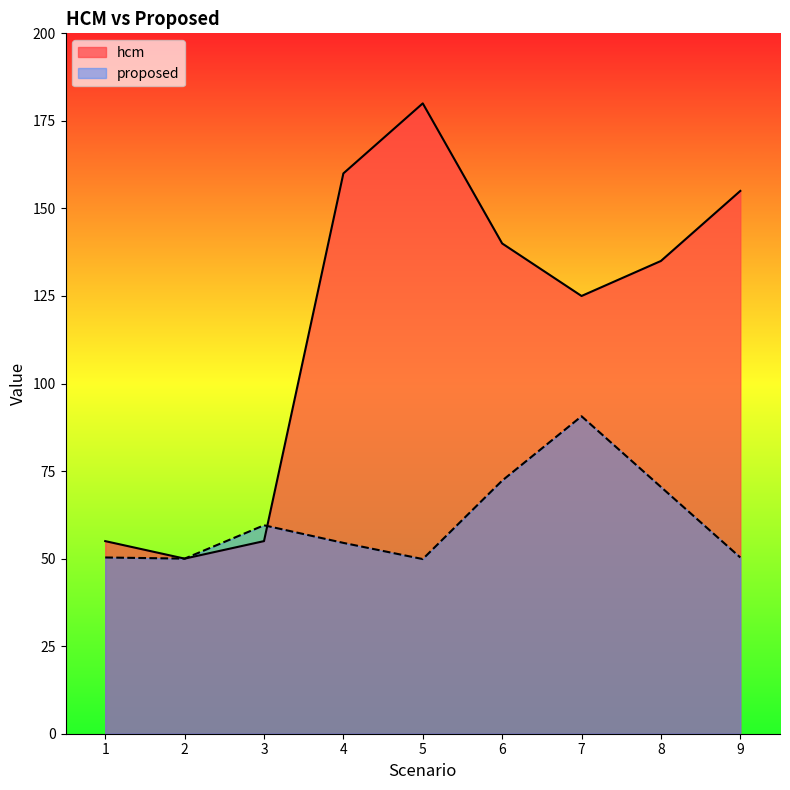

In proposed, how many points are higher than both neighbors (excluding endpoints)?

2